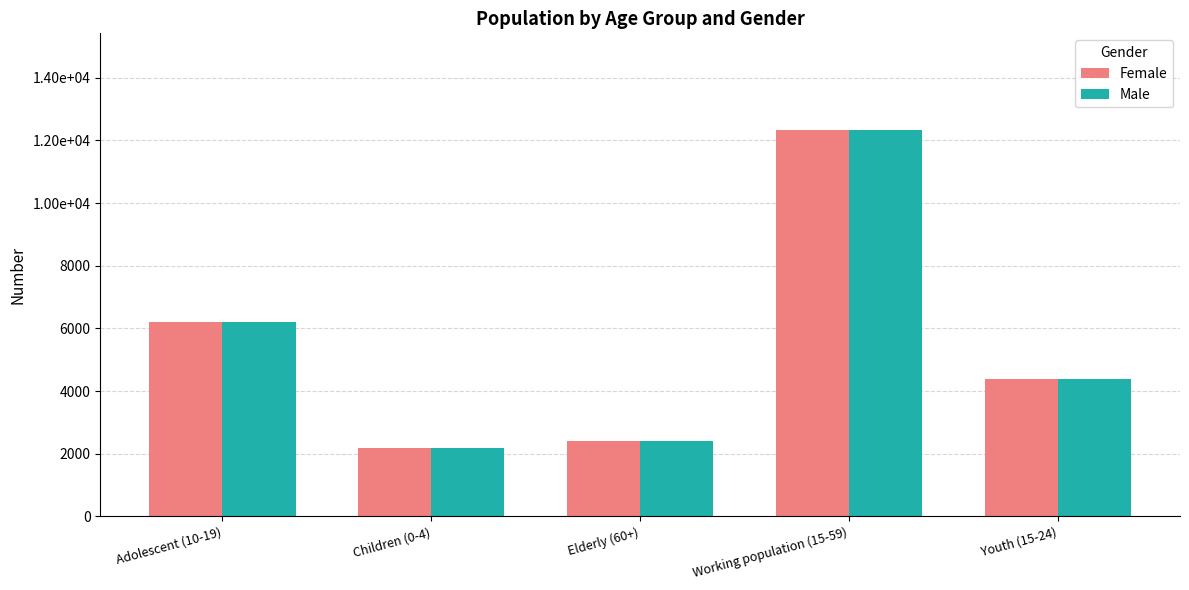

Rank the series at Working population (15-59) from lowest to highest value.

Female, Male